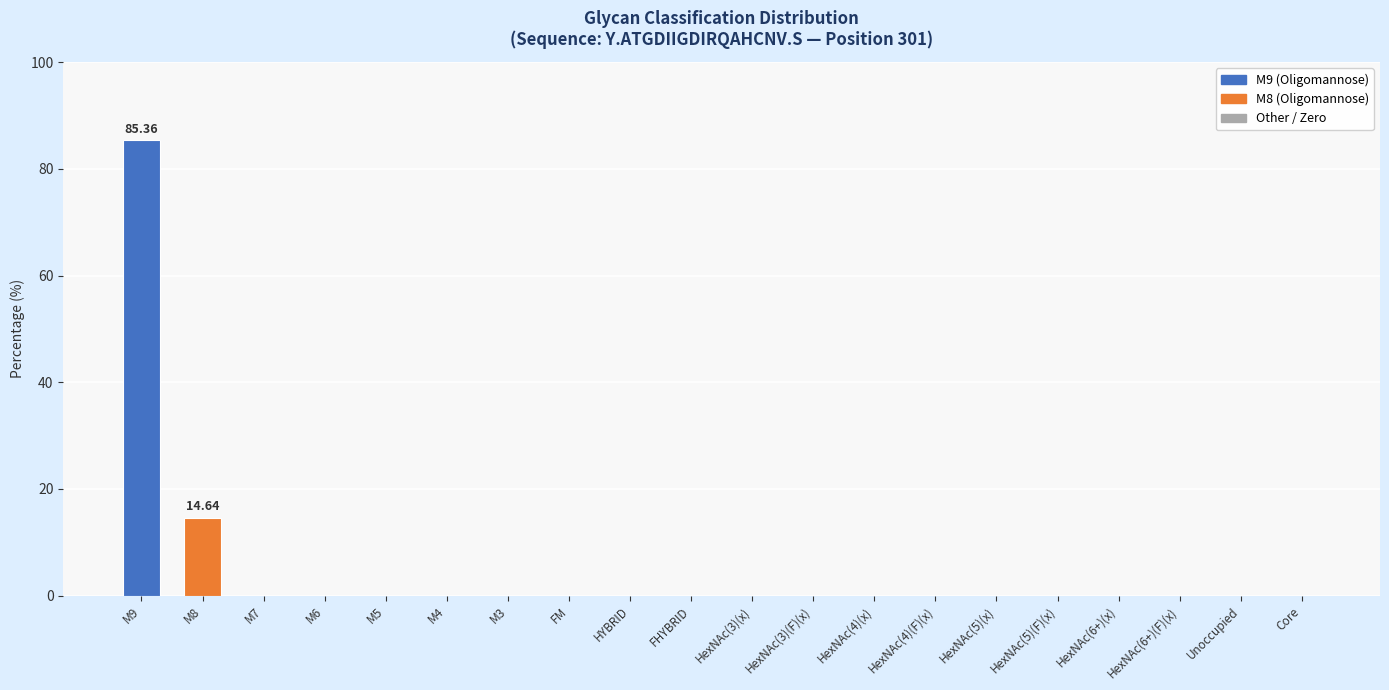

What is the sum of all values?

100.0